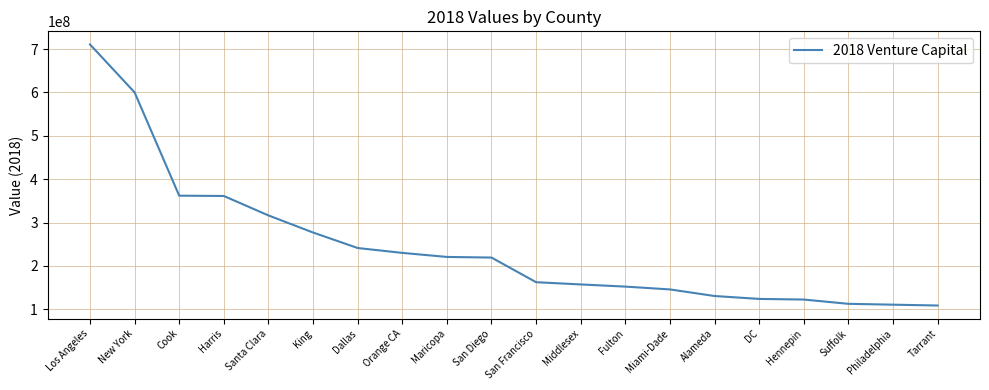

How many categories are shown in the chart?

20